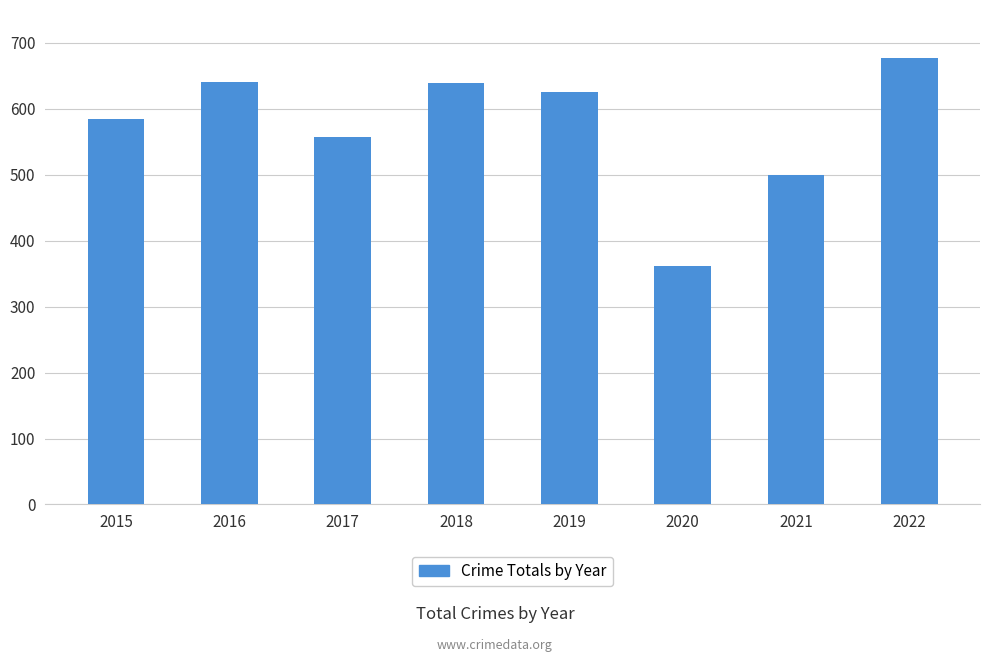

Is it true that the value at 2018 is 639?

True